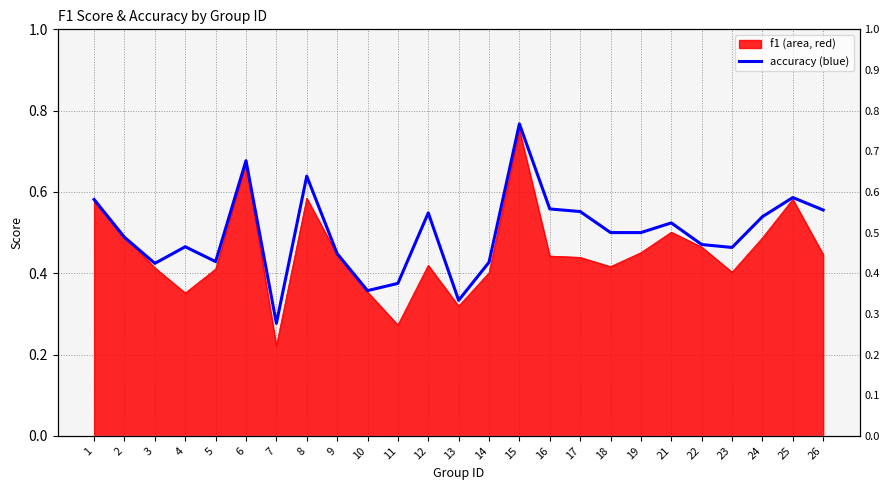

What is the average value?

0.5